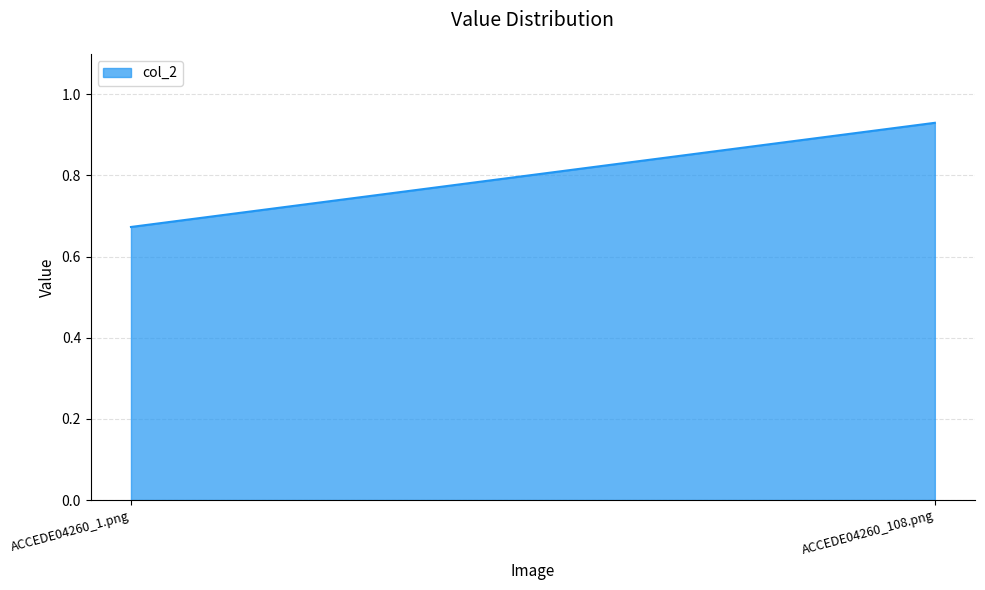

Does the chart display data point markers on the line(s)?

No